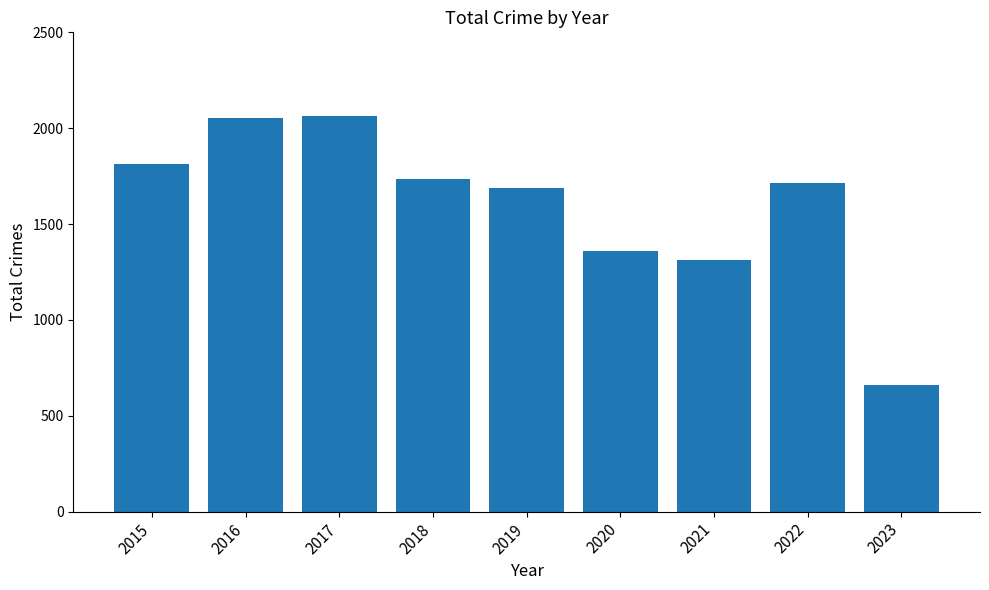

Between 2015 and 2022, which is larger?

2015